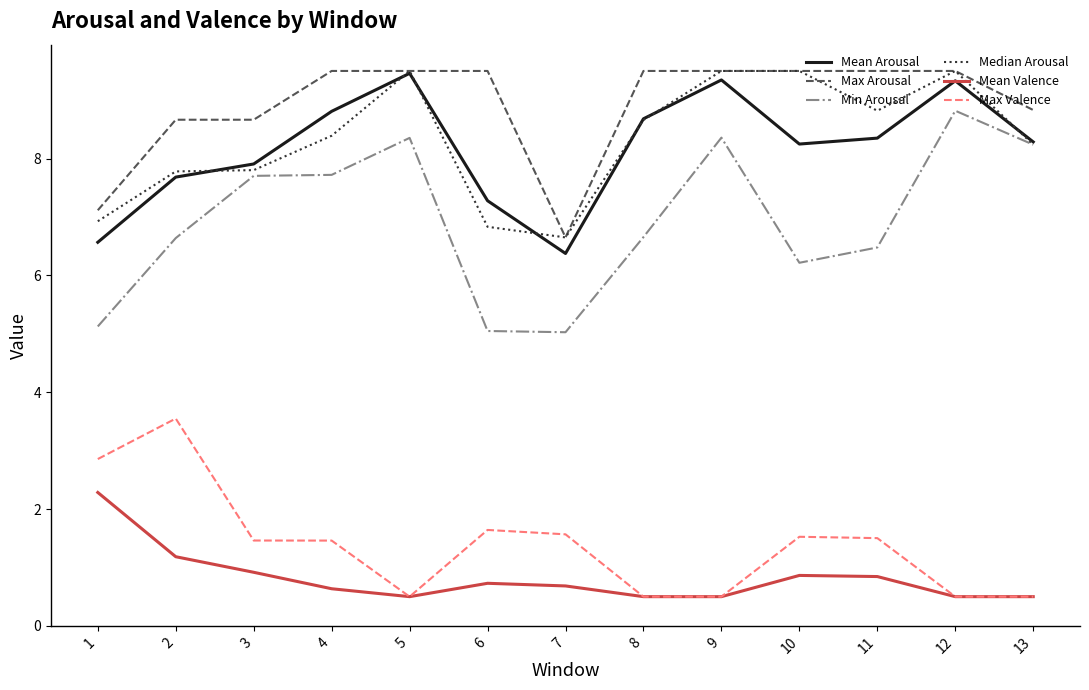

How many series are shown in this chart?

6